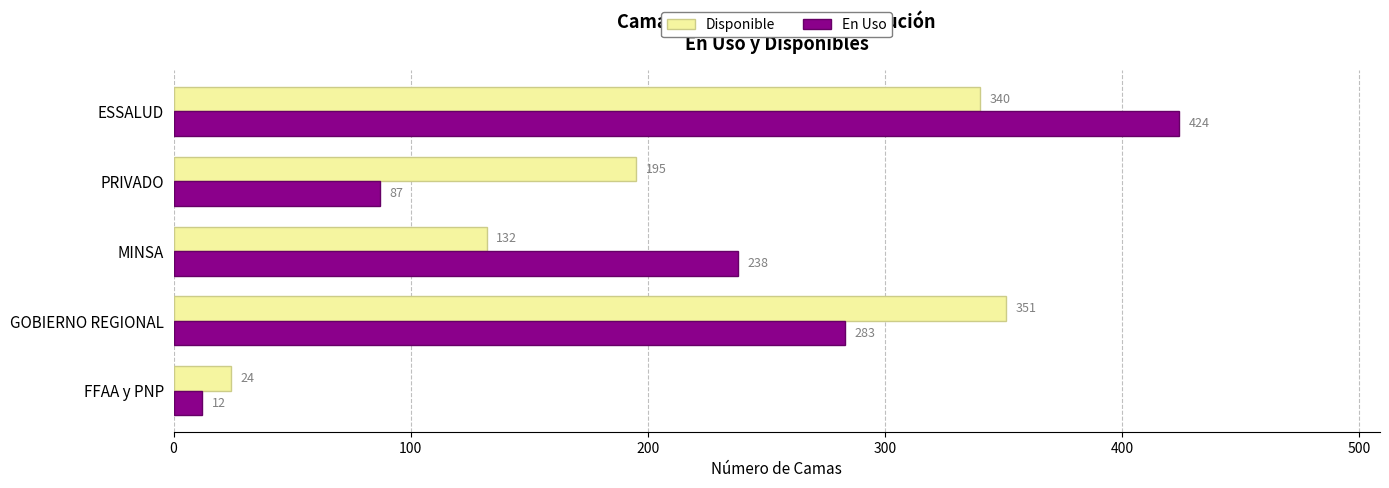

List the series in order of their peak value, highest first.

En Uso, Disponible